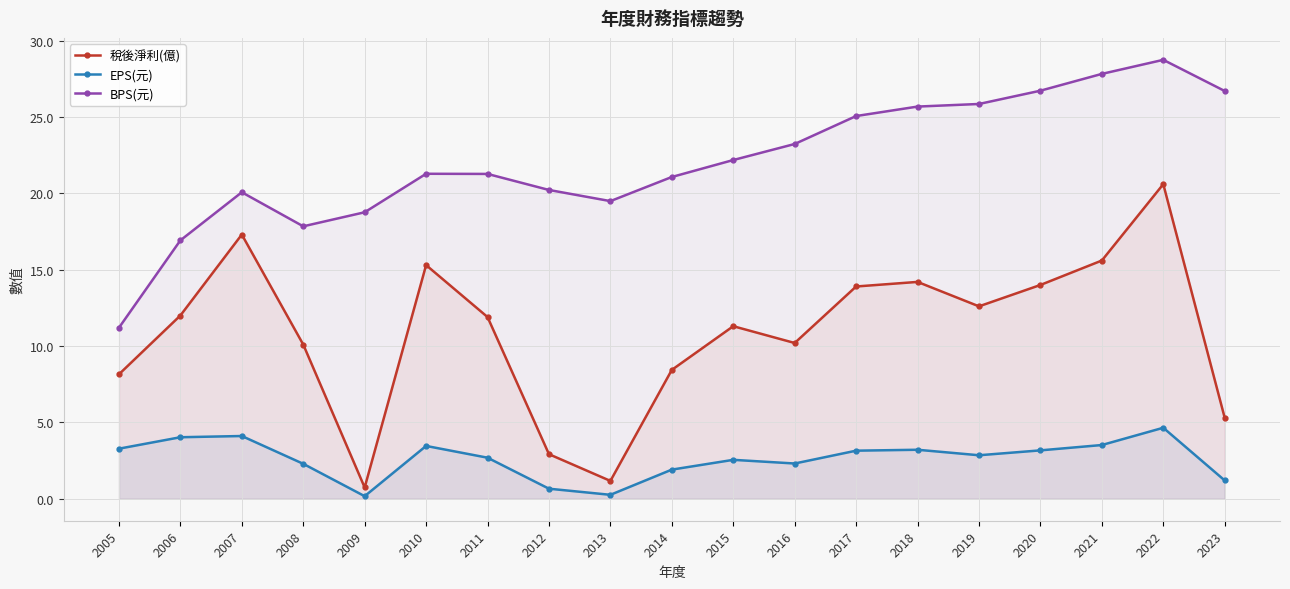

Is the value of BPS(元) at 2014 greater than the value of 稅後淨利(億) at 2022?

Yes